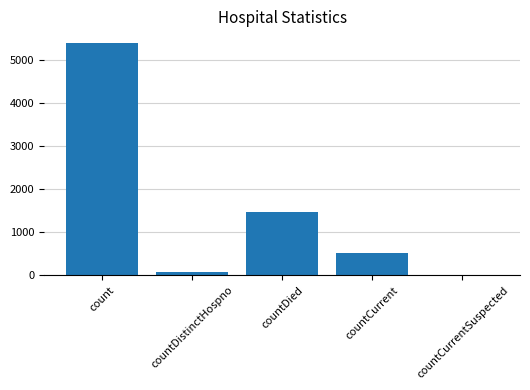

Reading left to right, list all the values displayed in this chart.

5395	76	1462	529	0